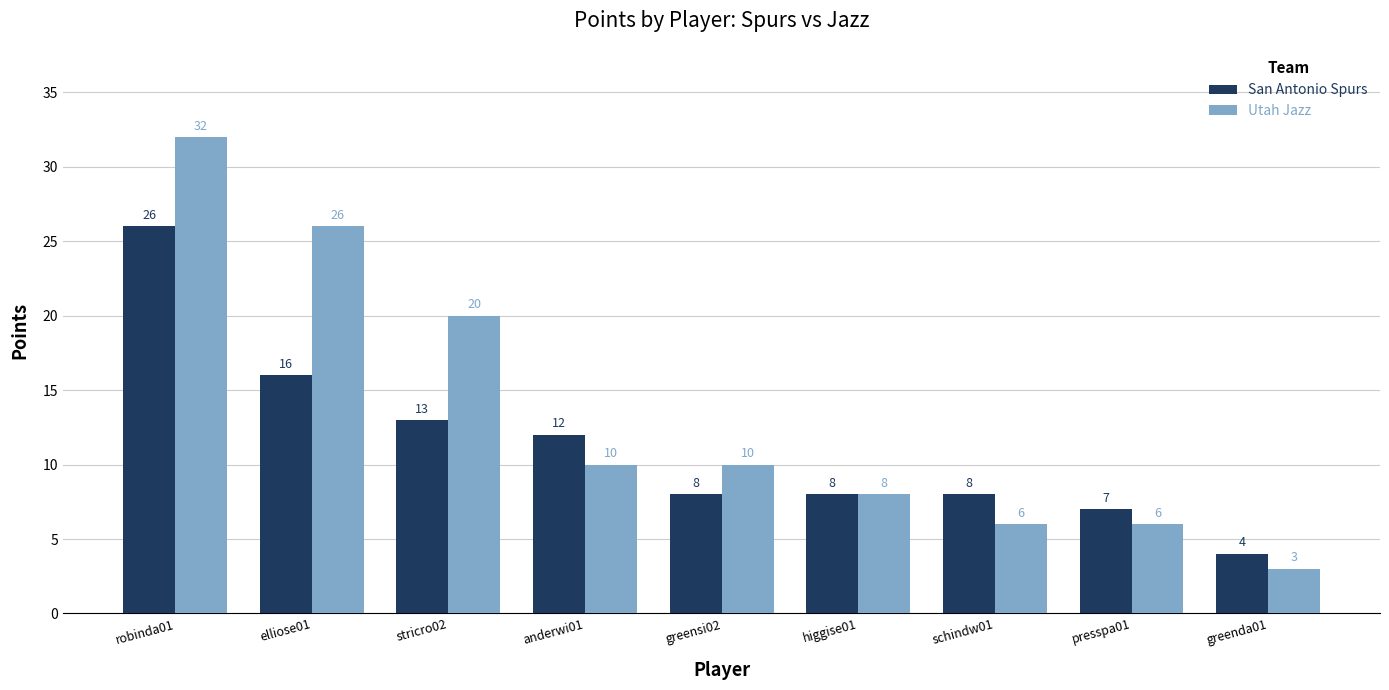

Count the number of categories in the chart.

9